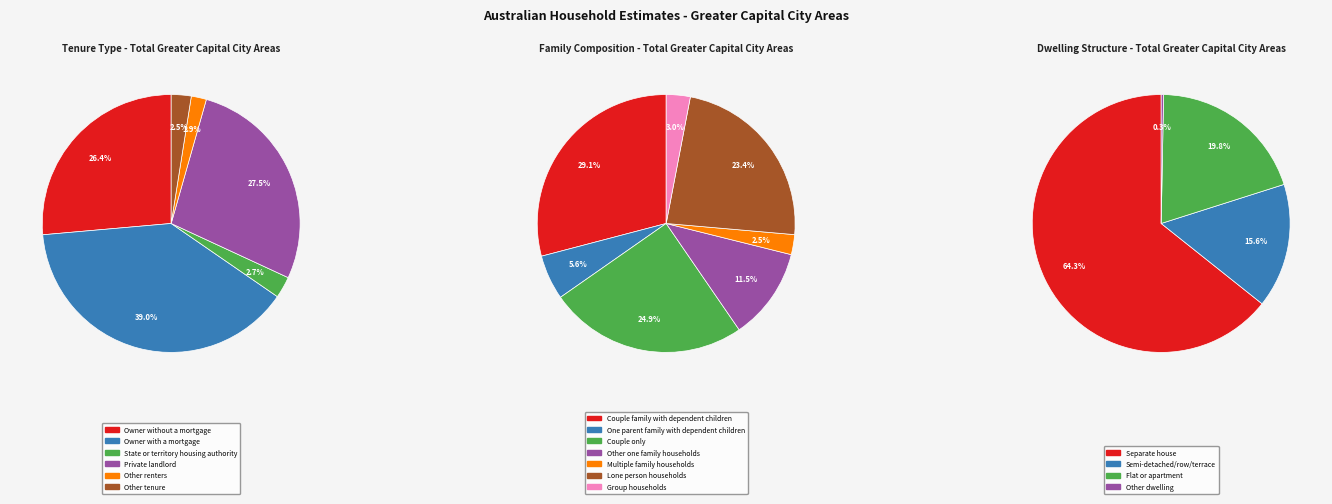

Which slice is the largest?

Owner with a mortgage